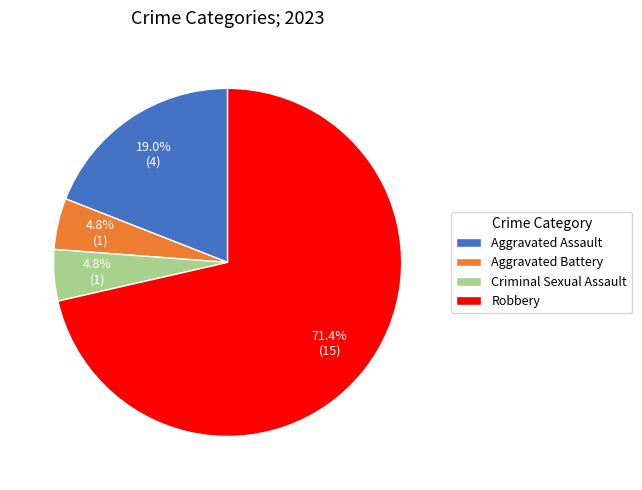

Approximately how many times larger is the value at Criminal Sexual Assault compared to Aggravated Battery?

1.0